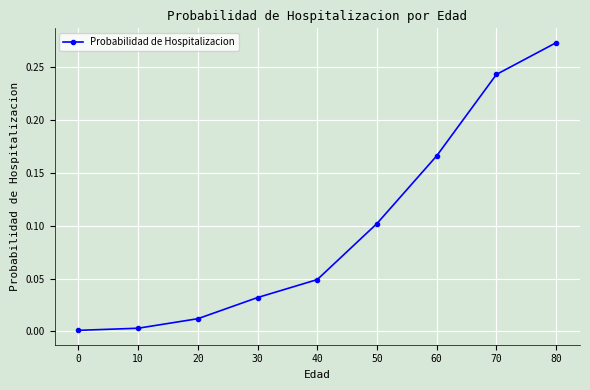

Does the chart have visible grid lines?

Yes